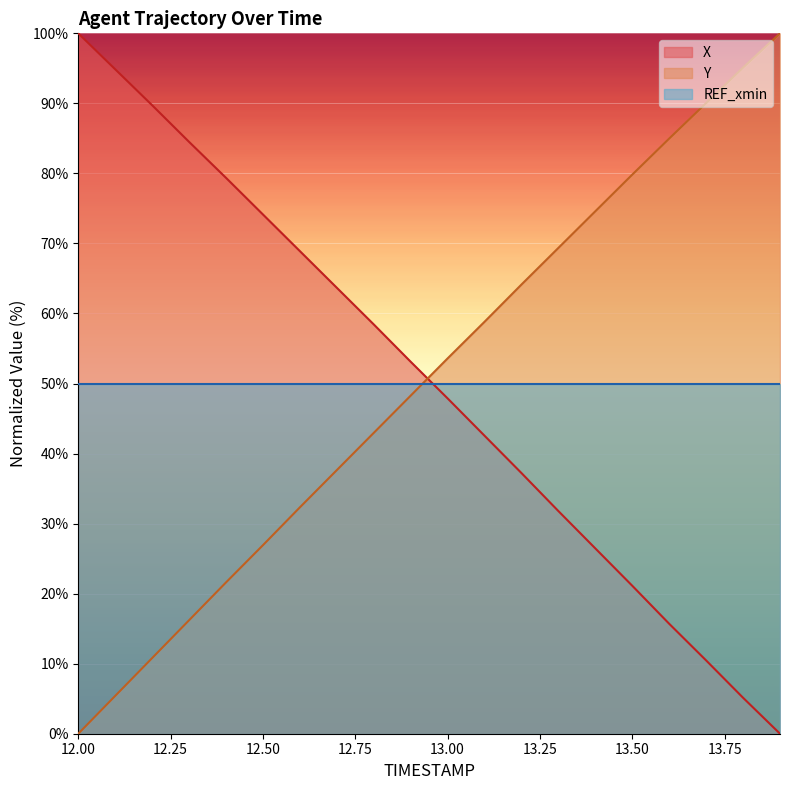

What value does the Y series have at 12.4?

21.6